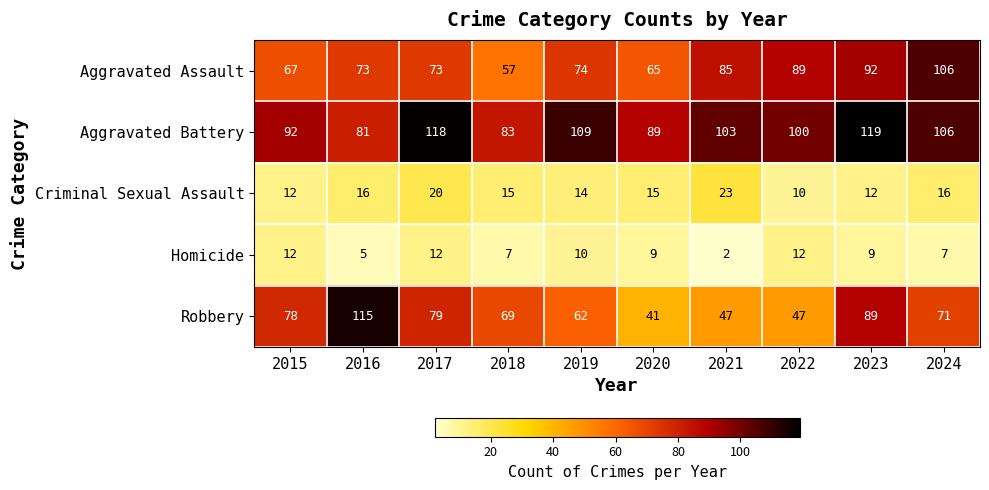

What is the difference between the maximum and minimum values in the Aggravated Battery series?

38